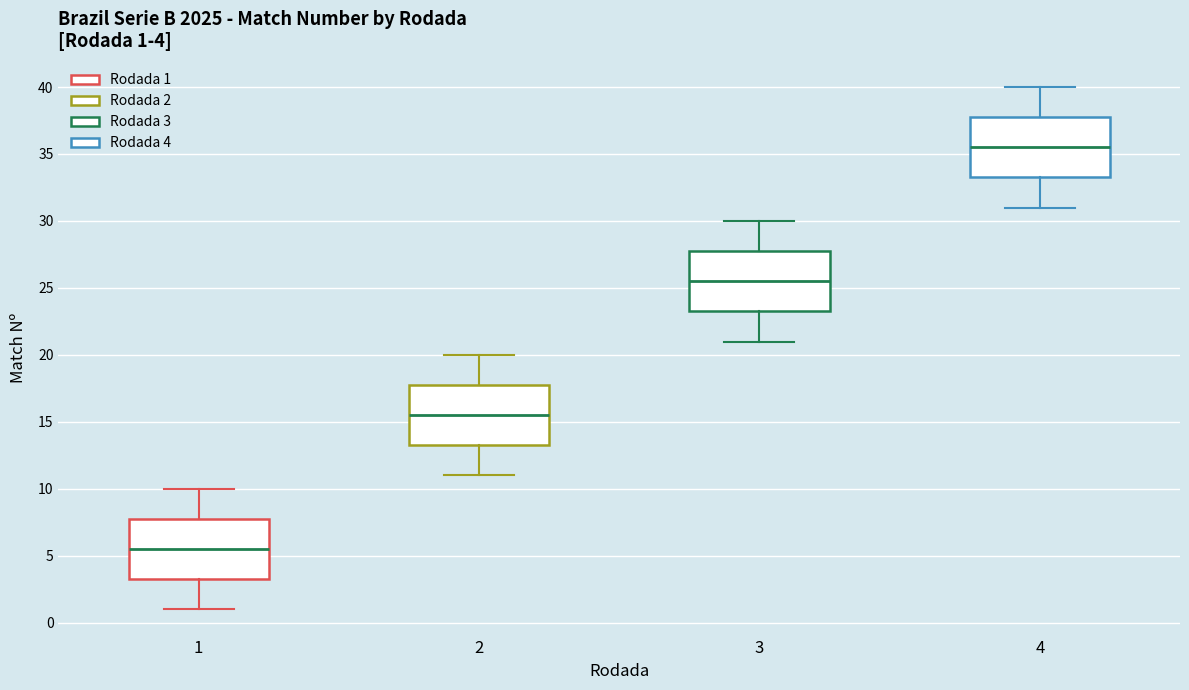

Which box has the lowest median line?

1